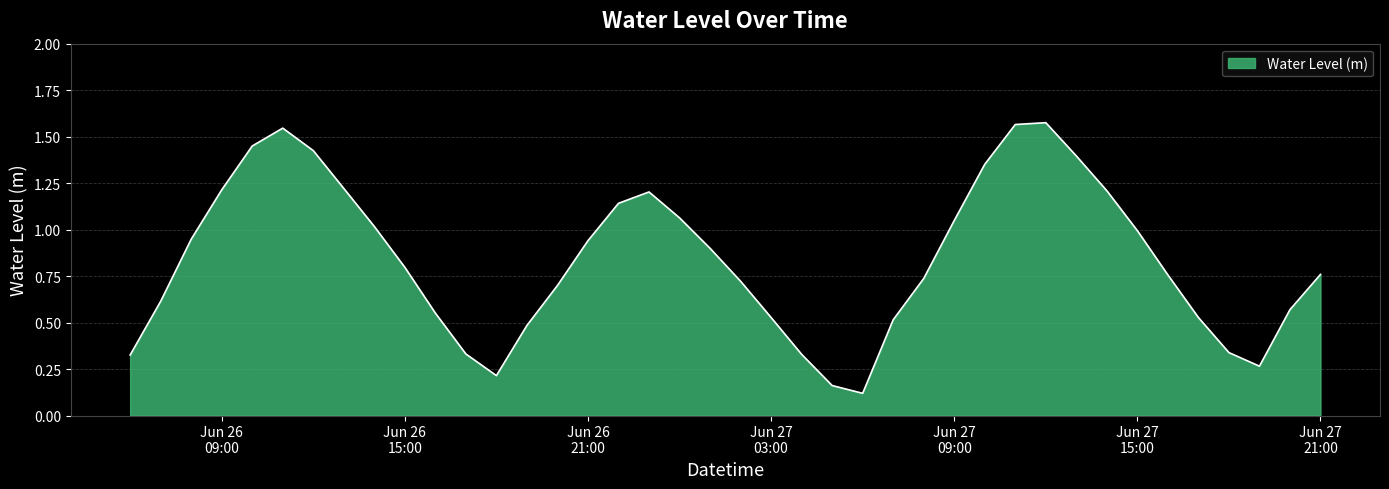

Which category has the lowest value across all series?

2025-06-27 06:00:00